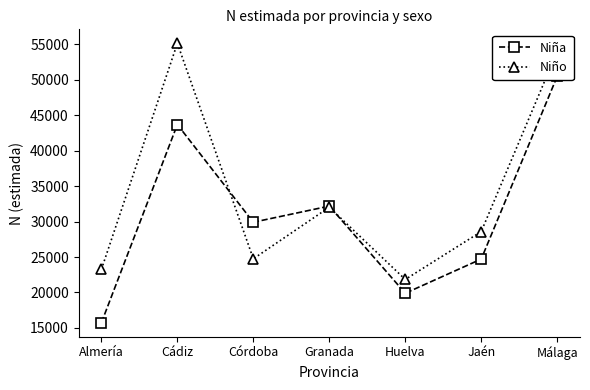

What is the smallest value displayed?

15722